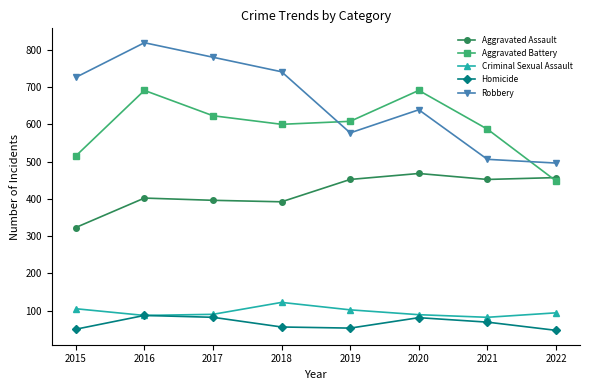

What is the total value across all series at 2015?

1719